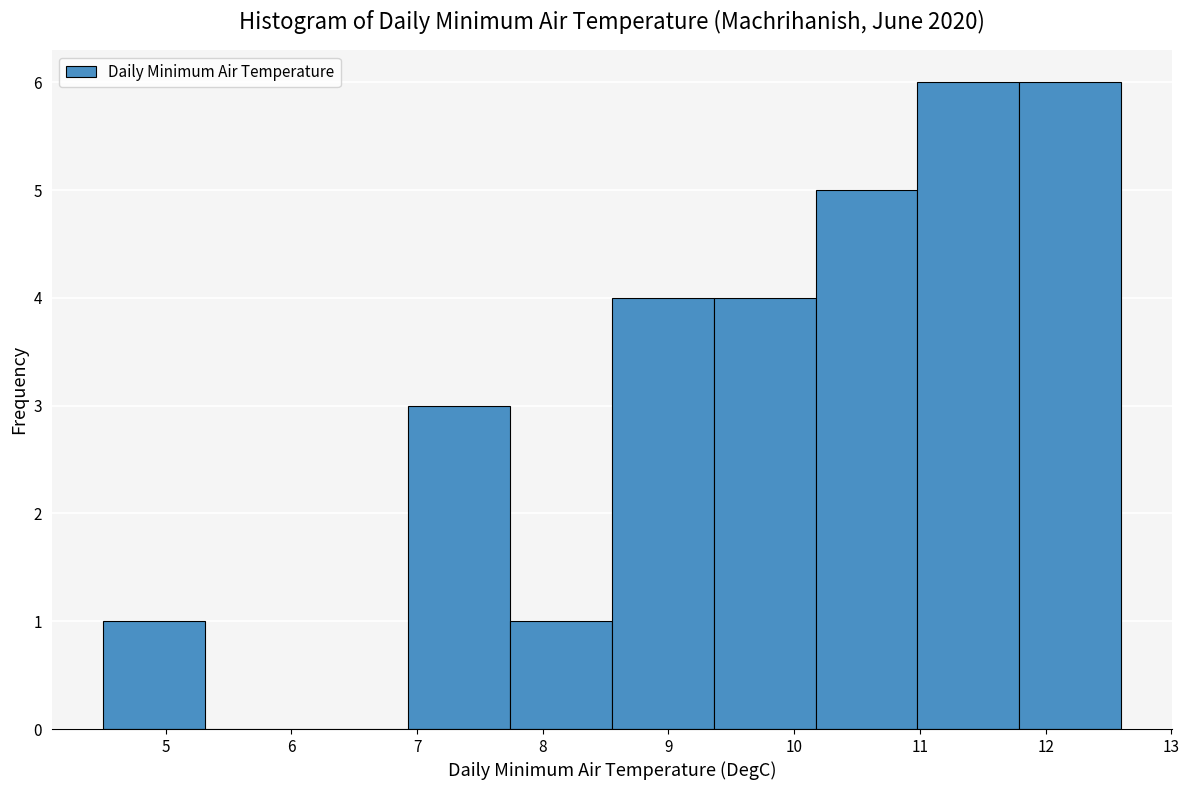

Reading left to right, transcribe this chart: for each bar, give the range it covers on the x-axis and its height. Neither the bar edges nor the heights are printed on the chart, so give them approximately, as read against the axes.

4.50 to 5.31: 1
5.31 to 6.12: 0
6.12 to 6.93: 0
6.93 to 7.74: 3
7.74 to 8.55: 1
8.55 to 9.36: 4
9.36 to 10.17: 4
10.17 to 10.98: 5
10.98 to 11.79: 6
11.79 to 12.60: 6